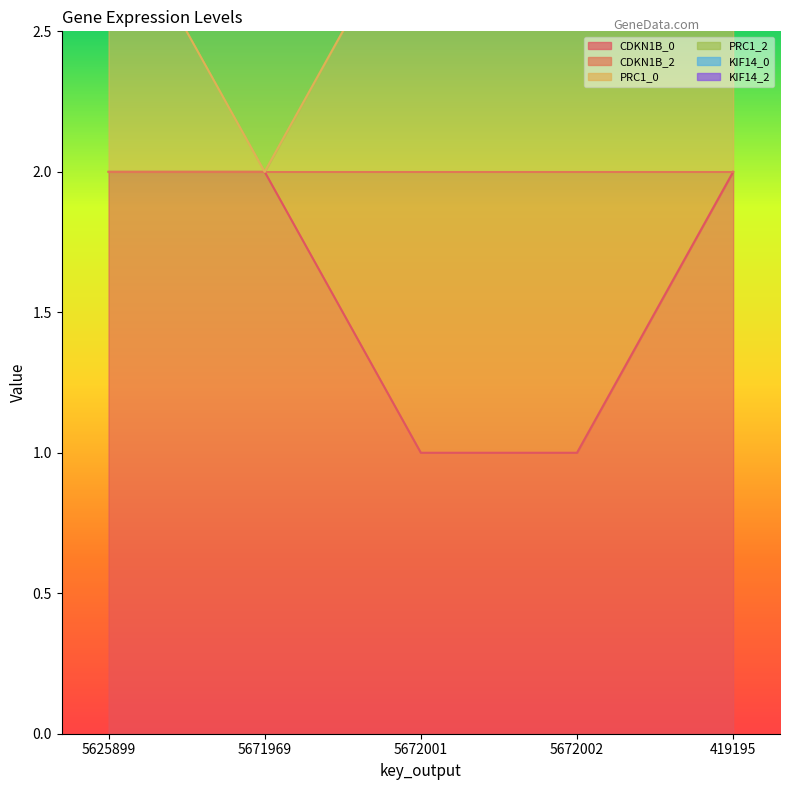

True or false: PRC1_2 and CDKN1B_0 intersect in this chart.

False